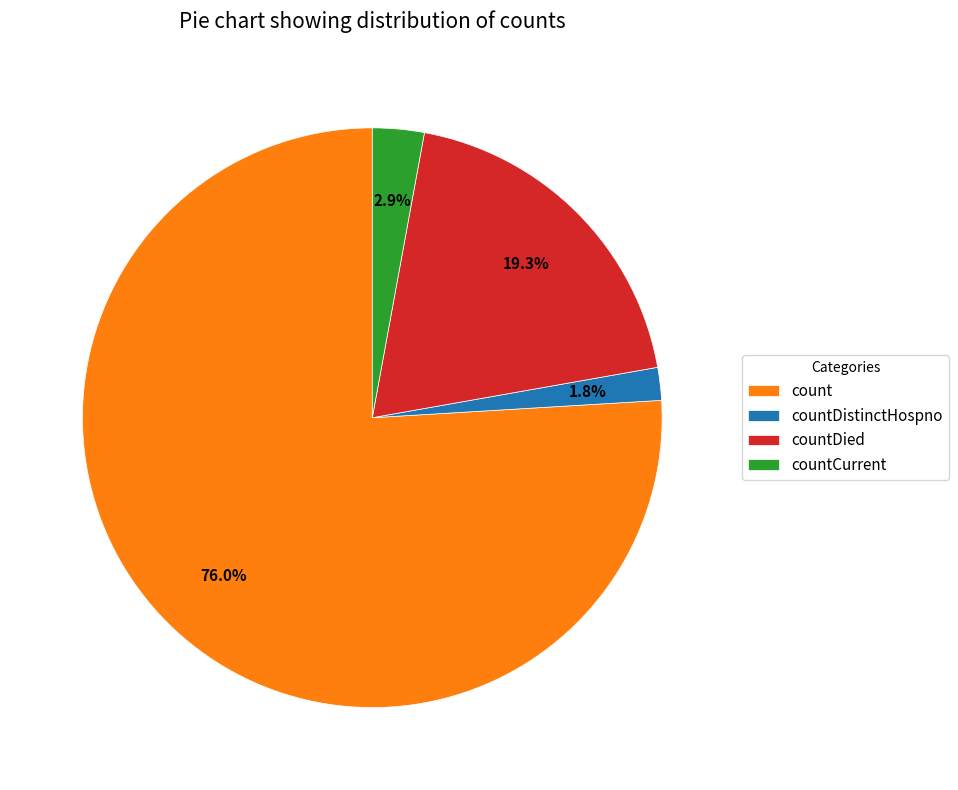

How many segments does this pie chart have?

4